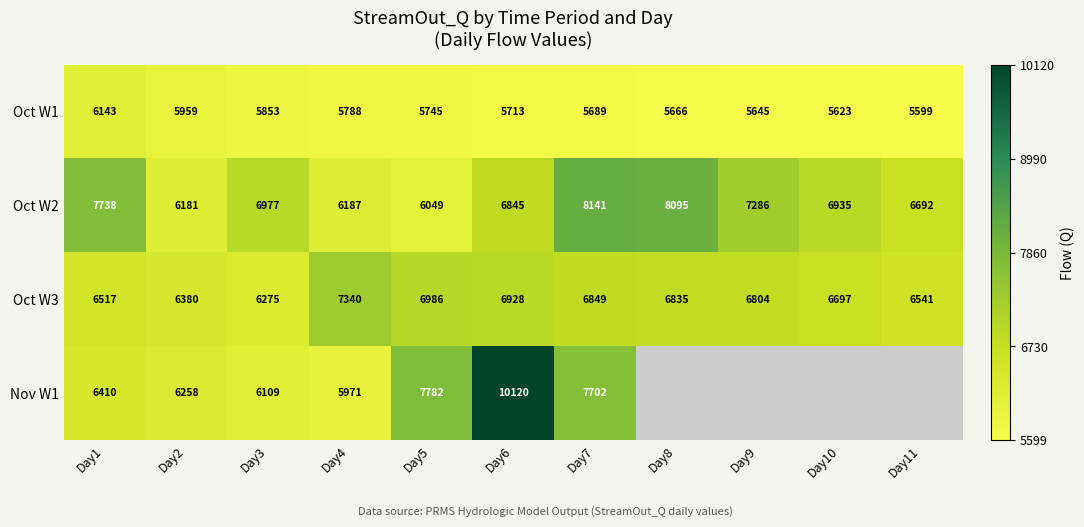

Is the value of Nov W1 at Day2 greater than the value of Oct W2 at Day3?

No